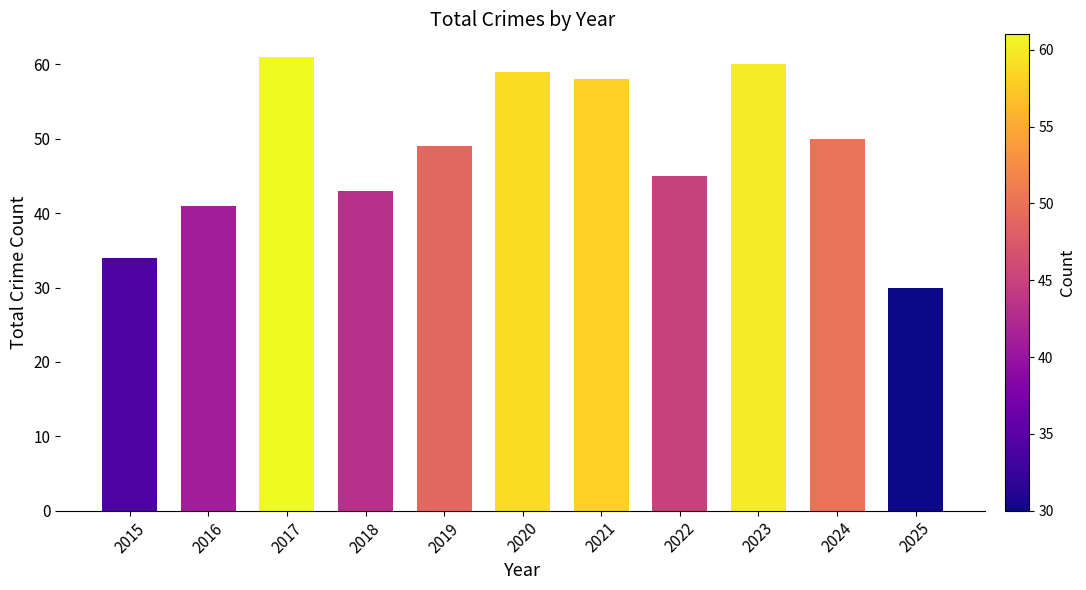

Which category has the lowest value across all series?

2025